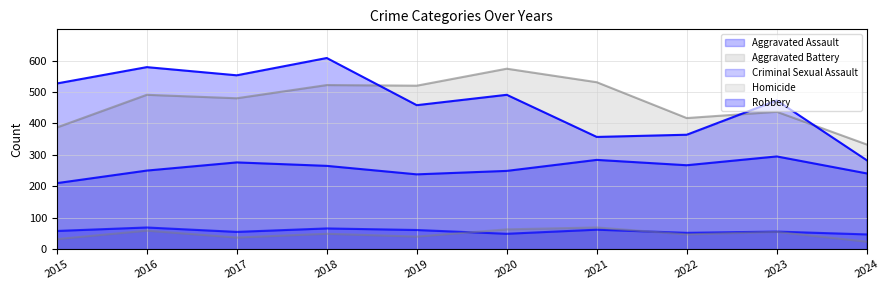

How many lines are shown in the chart?

5